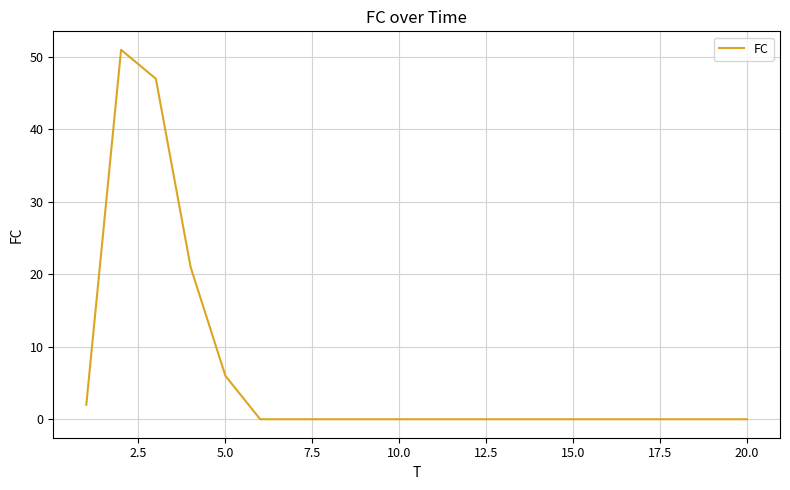

What is the difference between the maximum and minimum values?

51